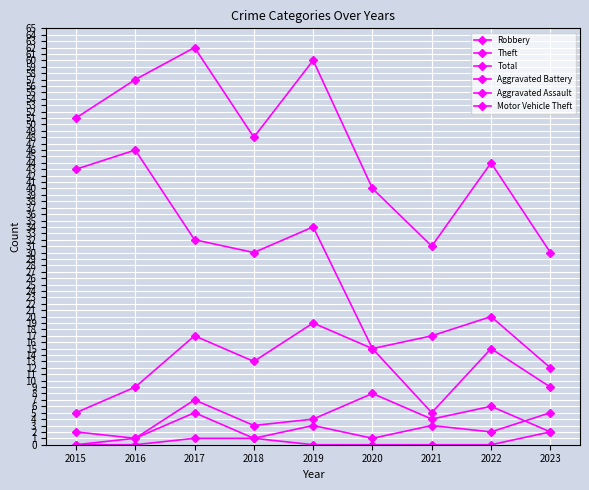

In Total, how many points are lower than both neighbors (excluding endpoints)?

2